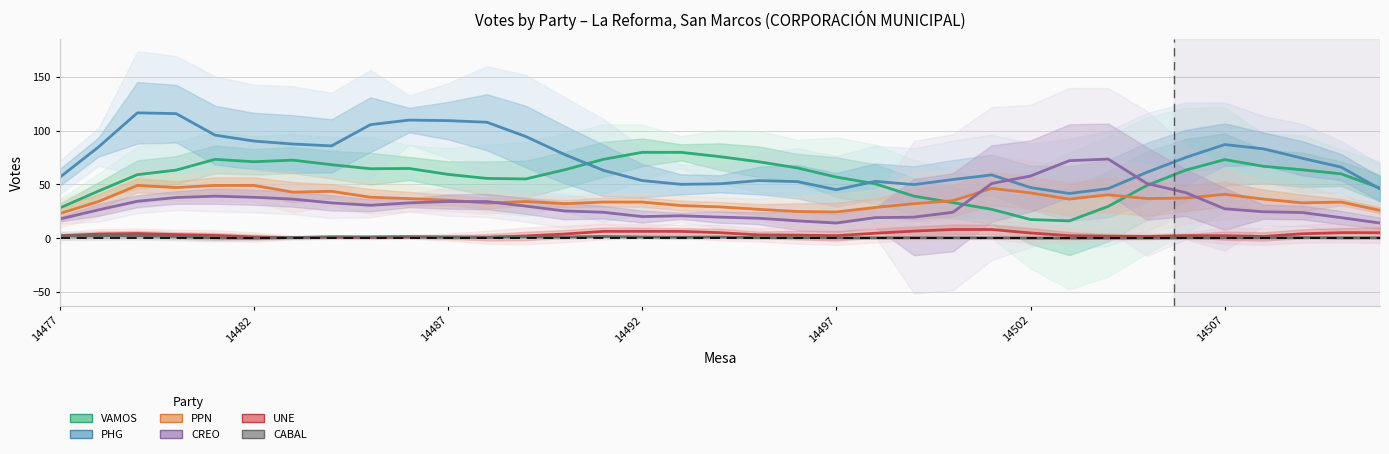

True or false: CREO and CABAL intersect in this chart.

False